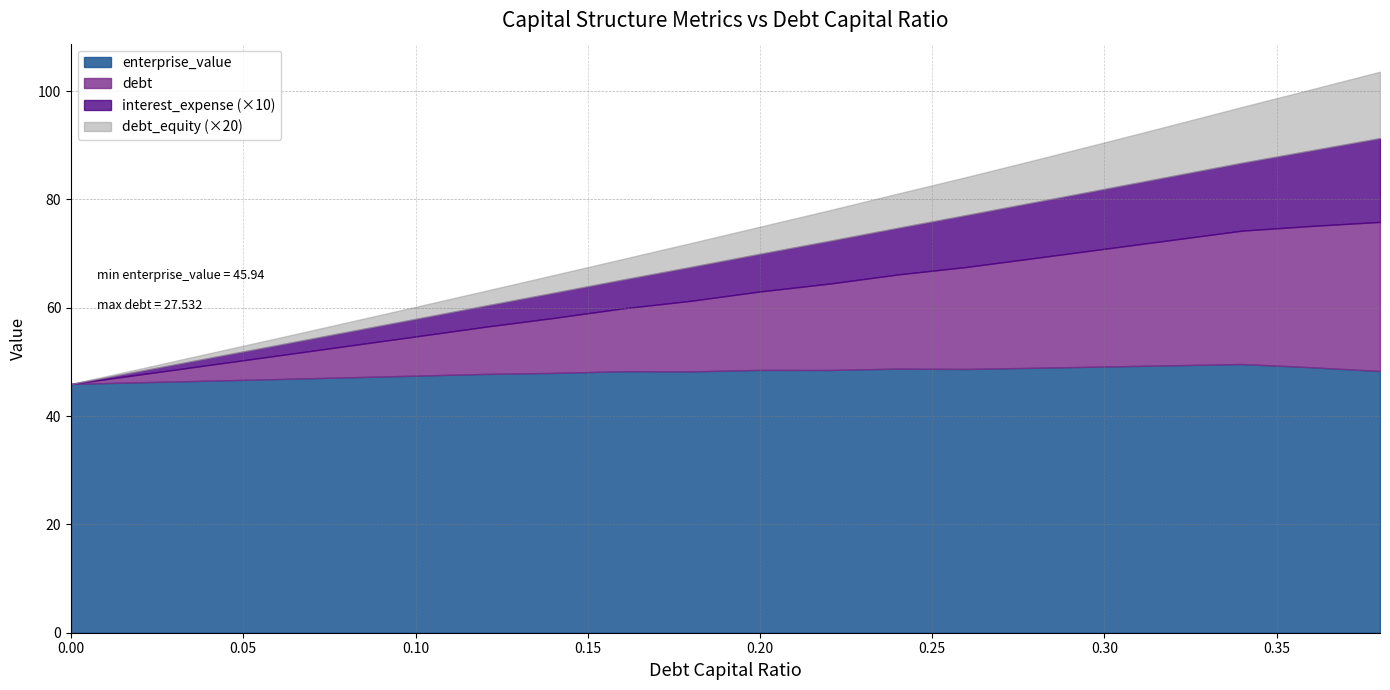

What is the label of the 14th point from the left?

0.26